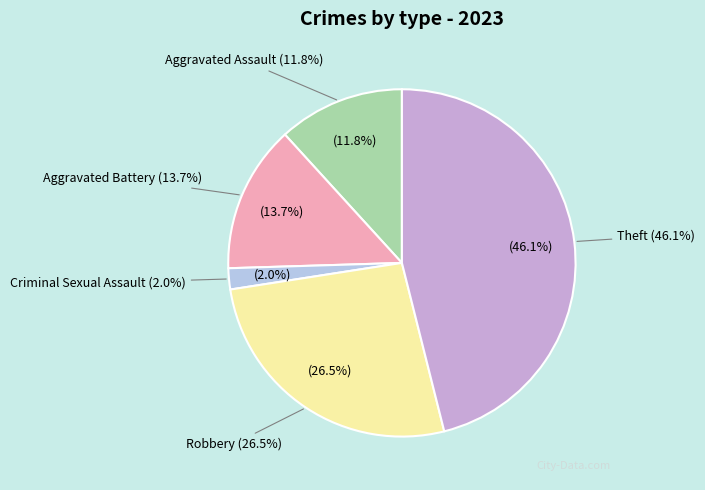

The Aggravated Battery slice represents 14% of the pie. True or false?

True